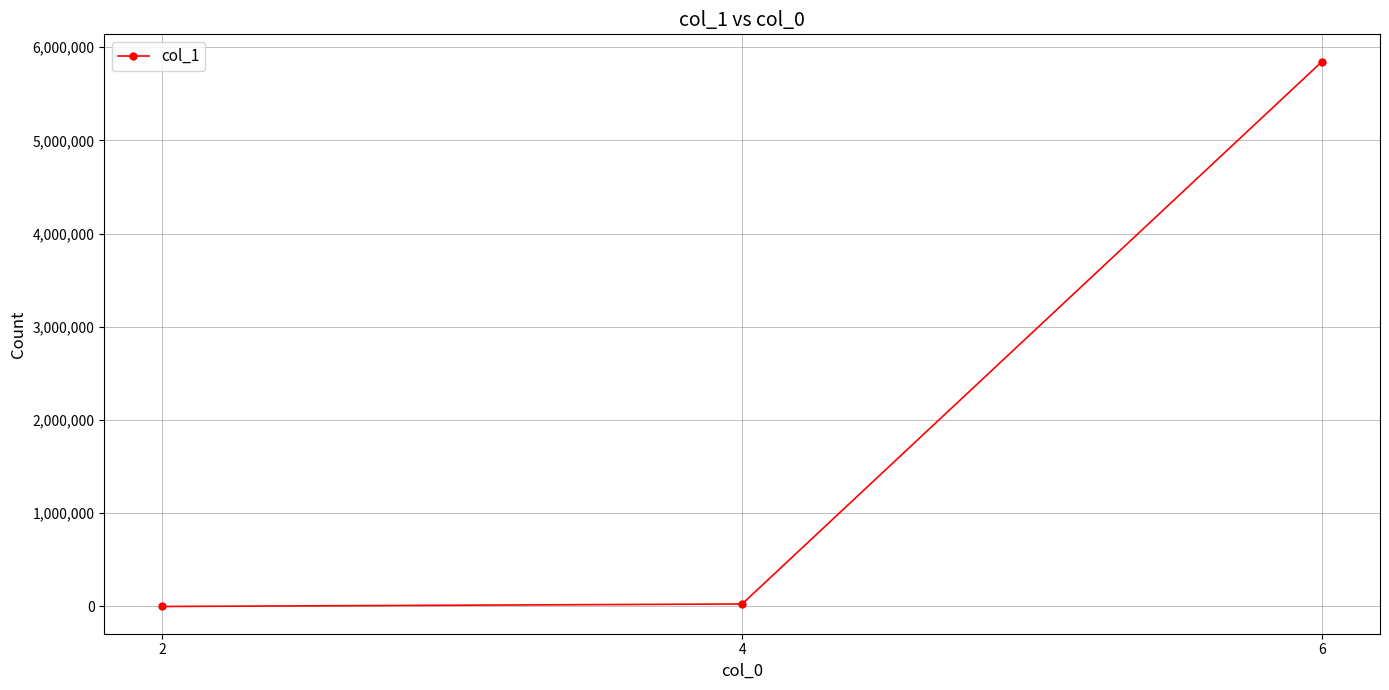

What is the value of the 2nd point from the left?

26783